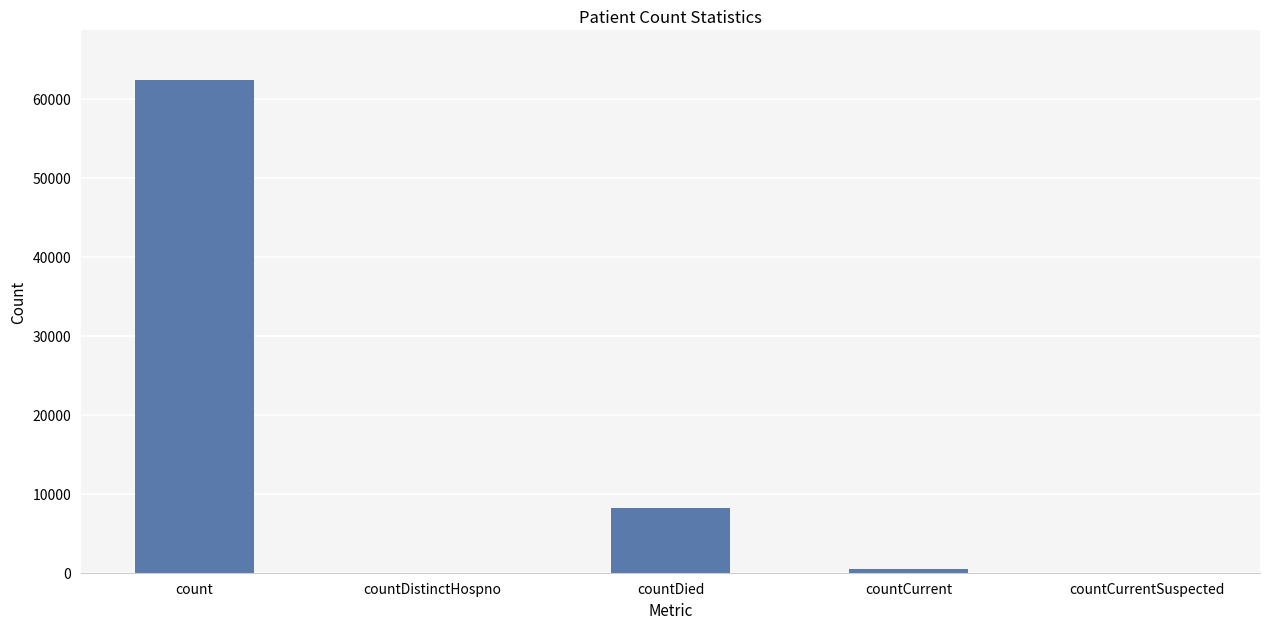

Is it true that the value at countDistinctHospno is -30415?

False